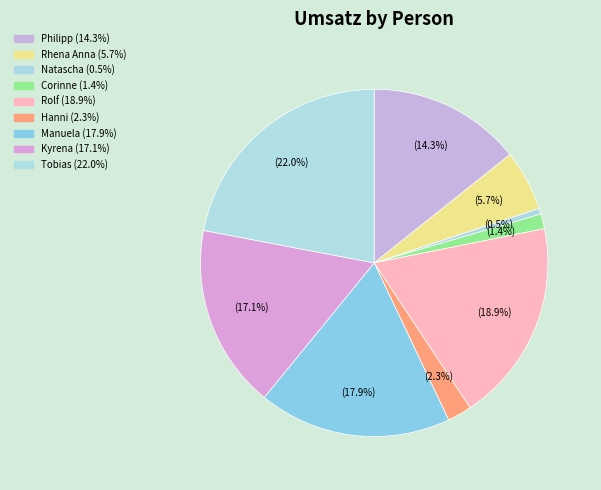

Count the number of slices in the pie.

9